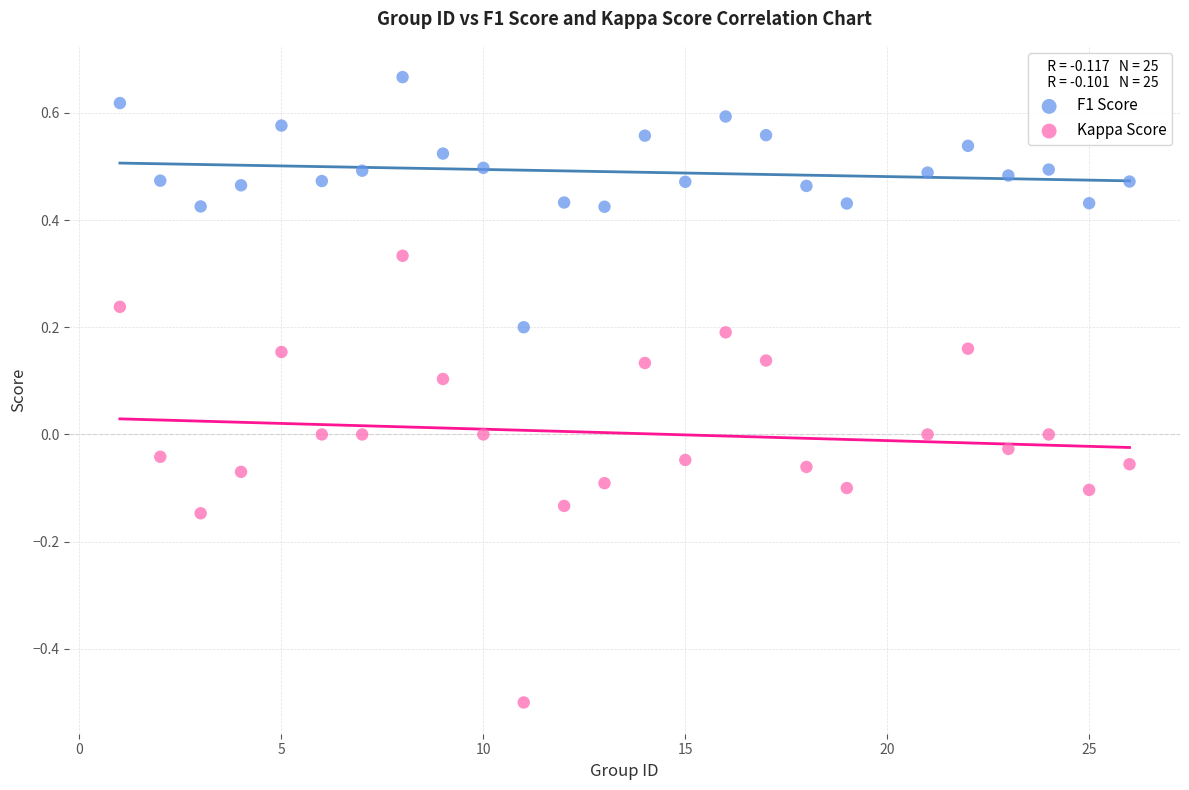

Which series has the widest spread of Y values?

Kappa Score